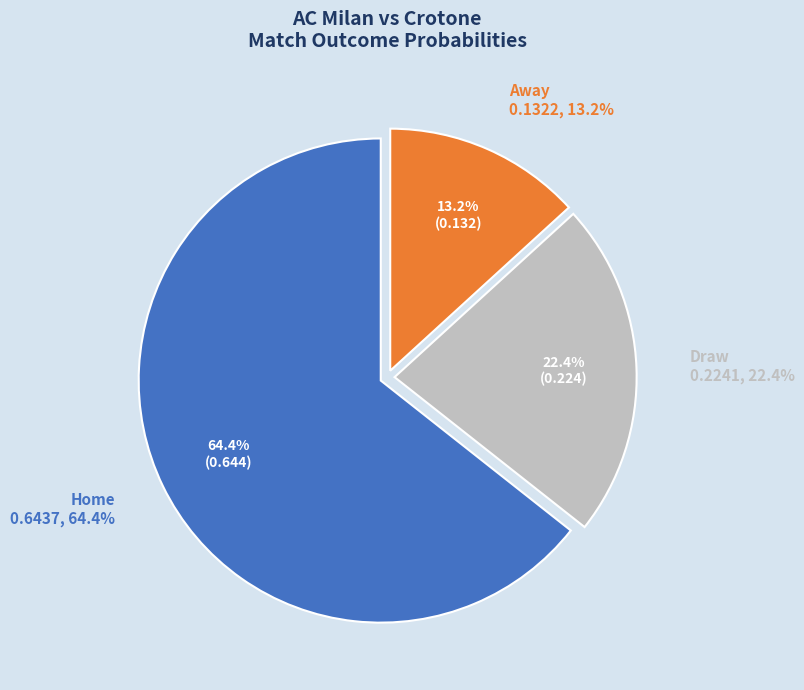

The Home slice represents 64% of the pie. True or false?

True